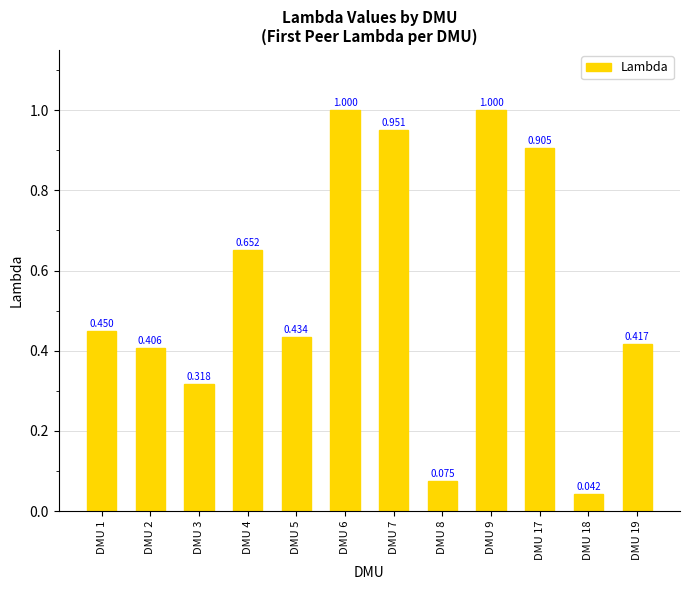

Is it true that the value at DMU 5 is 0.3?

False